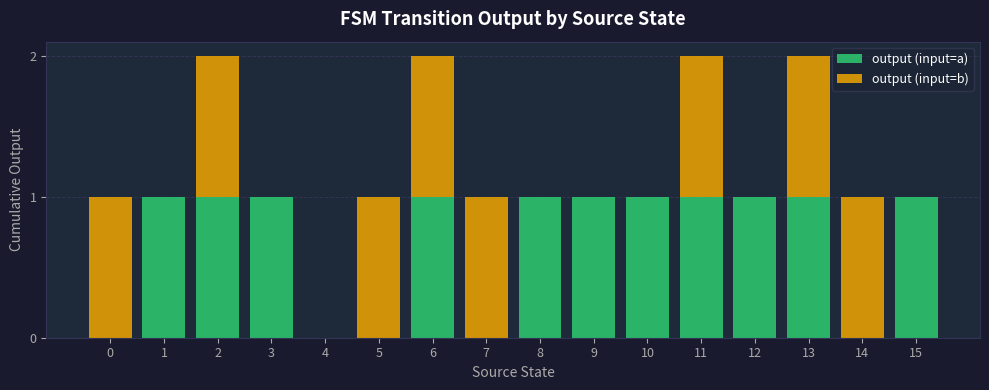

The output (input=a) series shows 1 at 13. True or false?

True